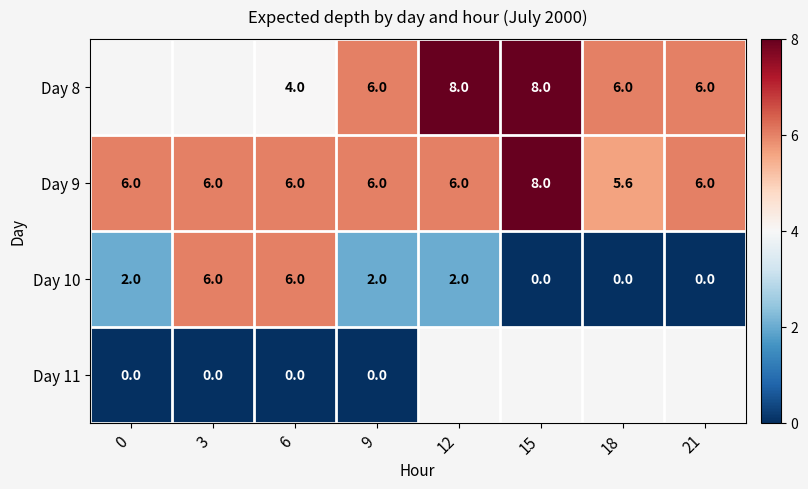

The row_0 series shows 2.7 at 9. True or false?

False